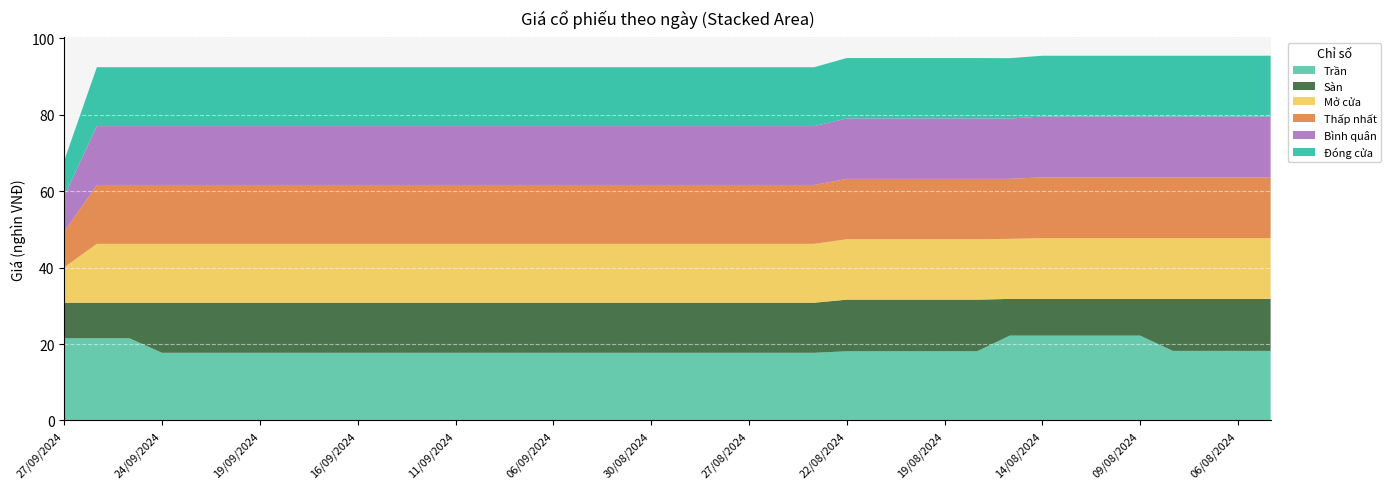

Reading left to right, list all the values displayed in this chart.

Trần: 21500	21500	21500	17700	17700	17700	17700	17700	17700	17700	17700	17700	17700	17700	17700	17700	17700	17700	17700	17700	17700	17700	17700	17700	18100	18100	18100	18100	18100	22200	22200	22200	22200	22200	18200	18200	18200	18200
Sàn: 9300	9300	9300	13100	13100	13100	13100	13100	13100	13100	13100	13100	13100	13100	13100	13100	13100	13100	13100	13100	13100	13100	13100	13100	13500	13500	13500	13500	13500	9600	9600	9600	9600	9600	13600	13600	13600	13600
Mở cửa: 9300	15400	15400	15400	15400	15400	15400	15400	15400	15400	15400	15400	15400	15400	15400	15400	15400	15400	15400	15400	15400	15400	15400	15400	15800	15800	15800	15800	15800	15700	15900	15900	15900	15900	15900	15900	15900	15900
Thấp nhất: 9300	15400	15400	15400	15400	15400	15400	15400	15400	15400	15400	15400	15400	15400	15400	15400	15400	15400	15400	15400	15400	15400	15400	15400	15800	15800	15800	15800	15800	15700	15900	15900	15900	15900	15900	15900	15900	15900
Bình quân: 9300	15400	15400	15400	15400	15400	15400	15400	15400	15400	15400	15400	15400	15400	15400	15400	15400	15400	15400	15400	15400	15400	15400	15400	15800	15800	15800	15800	15800	15767	15900	15900	15900	15900	15900	15900	15900	15900
Đóng cửa: 9300	15400	15400	15400	15400	15400	15400	15400	15400	15400	15400	15400	15400	15400	15400	15400	15400	15400	15400	15400	15400	15400	15400	15400	15800	15800	15800	15800	15800	15800	15900	15900	15900	15900	15900	15900	15900	15900